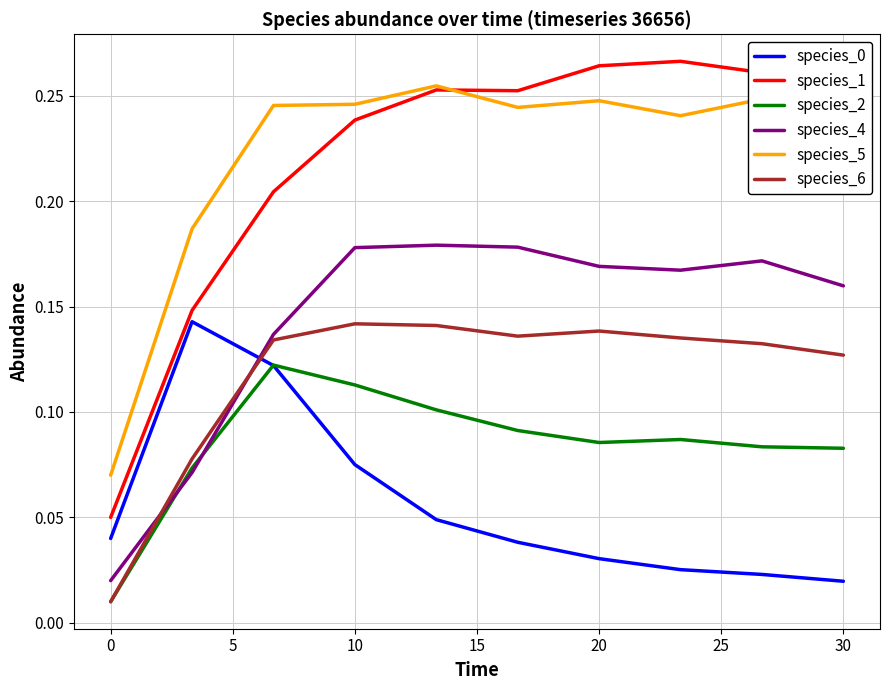

Which series has the widest spread of values?

species_1